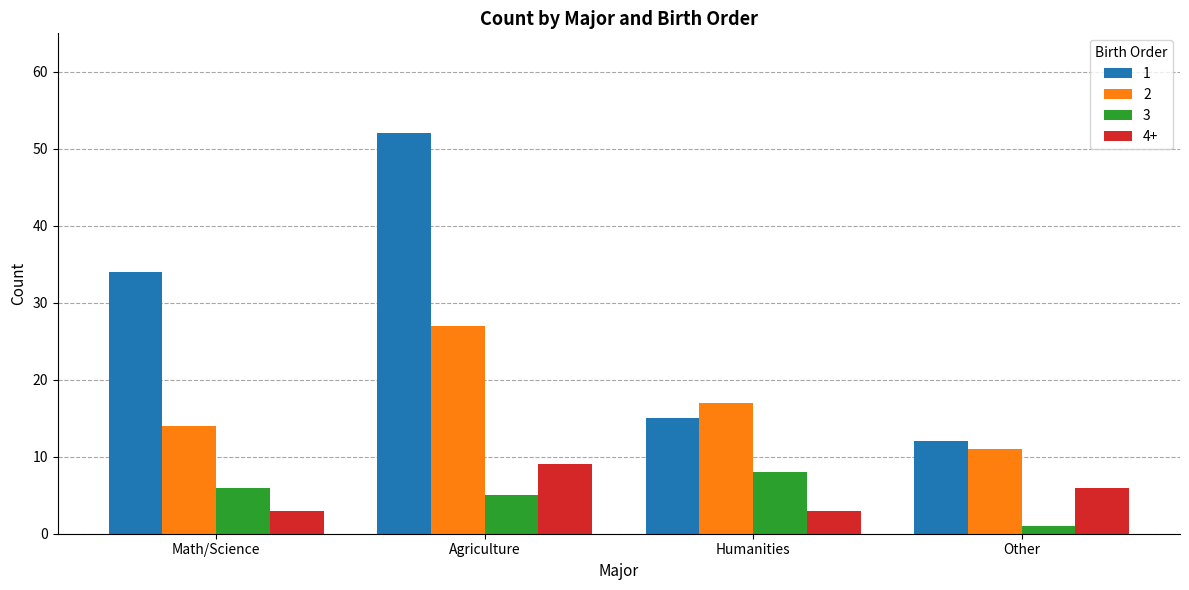

Where does the 4+ series first go above 6?

Agriculture